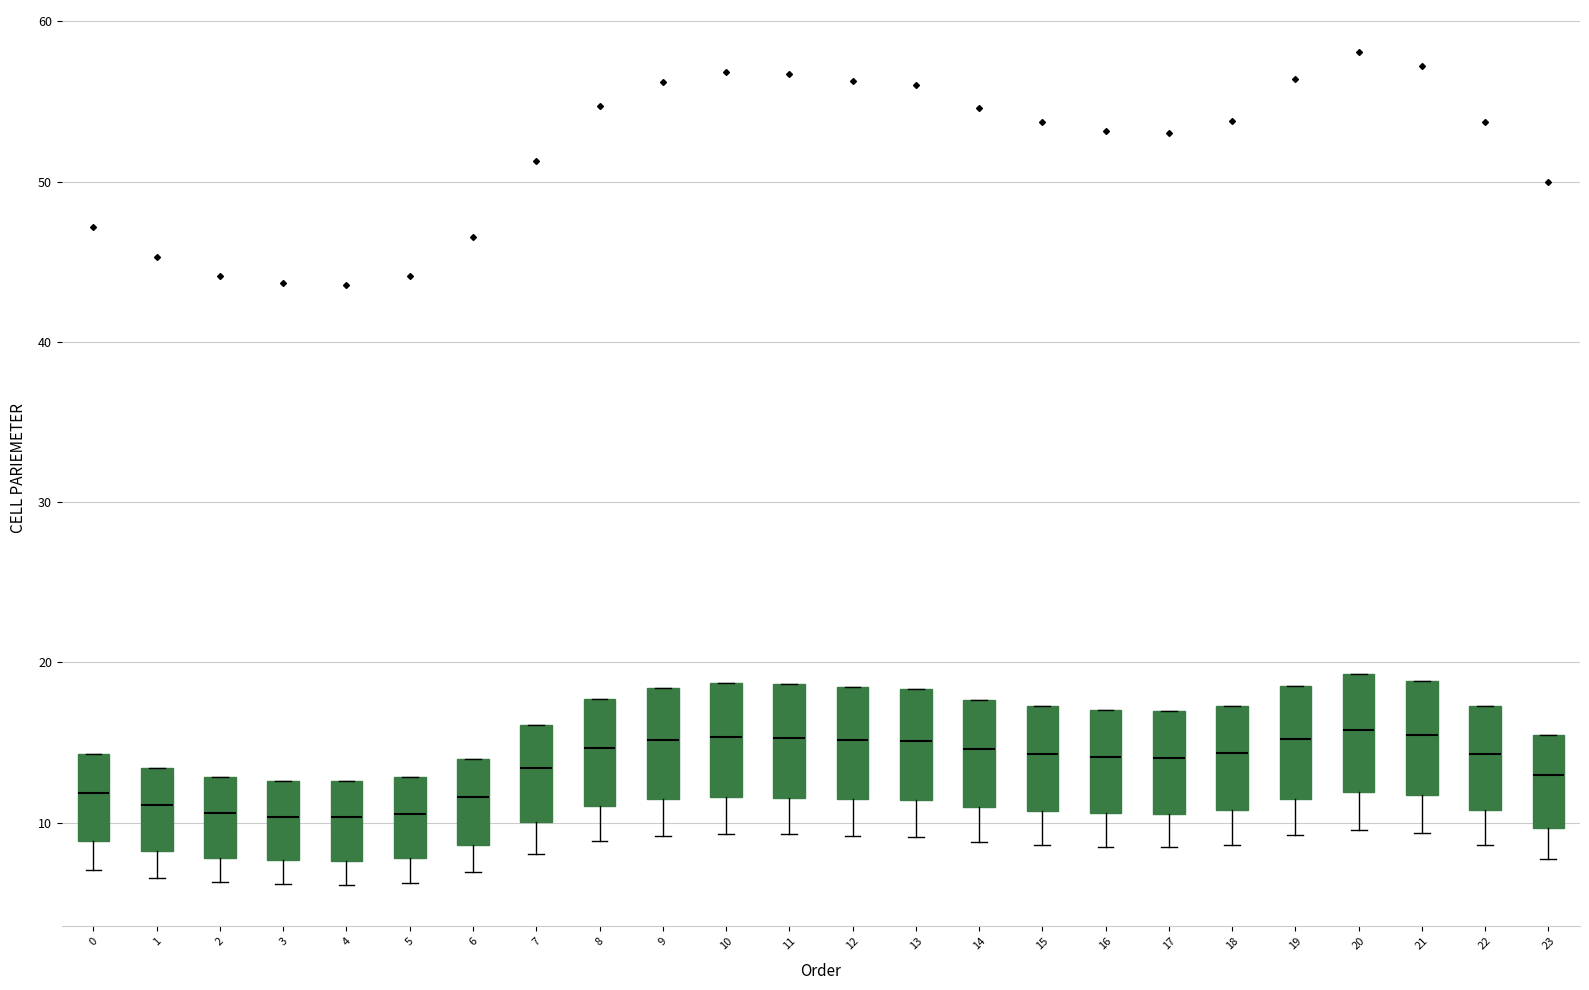

Reading left to right, transcribe this box plot: for each box, give where its median line is, the range the box spans, and where its two whiskers end, as read against the y-axis. The values are not printed on the chart, so give them approximately, as read against the axis.

0: median 12, box 9 to 14, whiskers 7 to 14
1: median 11, box 8 to 13, whiskers 7 to 13
2: median 11, box 8 to 13, whiskers 6 to 13
3: median 10, box 8 to 13, whiskers 6 to 13
4: median 10, box 8 to 13, whiskers 6 to 13
5: median 11, box 8 to 13, whiskers 6 to 13
6: median 12, box 9 to 14, whiskers 7 to 14
7: median 13, box 10 to 16, whiskers 8 to 16
8: median 15, box 11 to 18, whiskers 9 to 18
9: median 15, box 11 to 18, whiskers 9 to 18
10: median 15, box 12 to 19, whiskers 9 to 19
11: median 15, box 12 to 19, whiskers 9 to 19
12: median 15, box 11 to 18, whiskers 9 to 18
13: median 15, box 11 to 18, whiskers 9 to 18
14: median 15, box 11 to 18, whiskers 9 to 18
15: median 14, box 11 to 17, whiskers 9 to 17
16: median 14, box 11 to 17, whiskers 8 to 17
17: median 14, box 11 to 17, whiskers 8 to 17
18: median 14, box 11 to 17, whiskers 9 to 17
19: median 15, box 11 to 19, whiskers 9 to 19
20: median 16, box 12 to 19, whiskers 10 to 19
21: median 15, box 12 to 19, whiskers 9 to 19
22: median 14, box 11 to 17, whiskers 9 to 17
23: median 13, box 10 to 15, whiskers 8 to 15